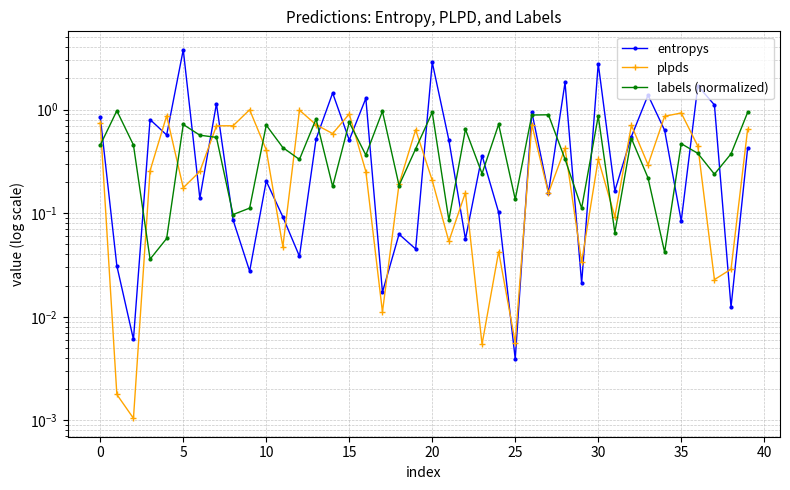

True or false: labels (normalized) has more than 0 points higher than both neighbors.

True